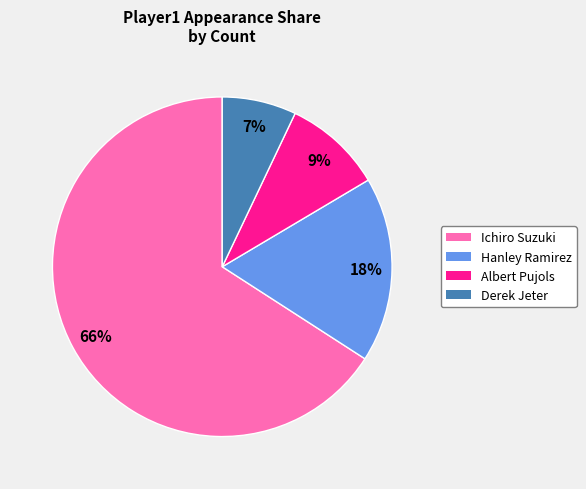

The Ichiro Suzuki slice represents 66% of the pie. True or false?

True